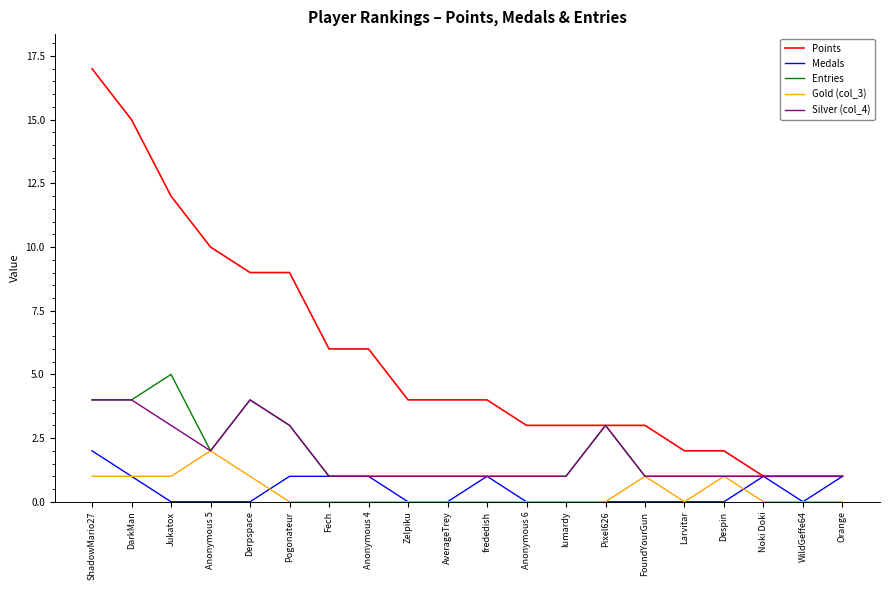

Reading left to right, what are all the values shown in this chart?

Points: ShadowMario27=17	DarkMan=15	Jukatox=12	Anonymous 5=10	Derpspace=9	Pogonateur=9	Fech=6	Anonymous 4=6	Zelpiku=4	AverageTrey=4	frededish=4	Anonymous 6=3	lumardy=3	Pixel626=3	FoundYourGun=3	Larvitar=2	Despin=2	Noki Doki=1	WildGeffe64=1	Orange=1
Medals: ShadowMario27=2	DarkMan=1	Jukatox=0	Anonymous 5=0	Derpspace=0	Pogonateur=1	Fech=1	Anonymous 4=1	Zelpiku=0	AverageTrey=0	frededish=1	Anonymous 6=0	lumardy=0	Pixel626=0	FoundYourGun=0	Larvitar=0	Despin=0	Noki Doki=1	WildGeffe64=0	Orange=1
Entries: ShadowMario27=4	DarkMan=4	Jukatox=5	Anonymous 5=2	Derpspace=4	Pogonateur=3	Fech=1	Anonymous 4=1	Zelpiku=1	AverageTrey=1	frededish=1	Anonymous 6=1	lumardy=1	Pixel626=3	FoundYourGun=1	Larvitar=1	Despin=1	Noki Doki=1	WildGeffe64=1	Orange=1
Gold (col_3): ShadowMario27=1	DarkMan=1	Jukatox=1	Anonymous 5=2	Derpspace=1	Pogonateur=0	Fech=0	Anonymous 4=0	Zelpiku=0	AverageTrey=0	frededish=0	Anonymous 6=0	lumardy=0	Pixel626=0	FoundYourGun=1	Larvitar=0	Despin=1	Noki Doki=0	WildGeffe64=0	Orange=0
Silver (col_4): ShadowMario27=4	DarkMan=4	Jukatox=3	Anonymous 5=2	Derpspace=4	Pogonateur=3	Fech=1	Anonymous 4=1	Zelpiku=1	AverageTrey=1	frededish=1	Anonymous 6=1	lumardy=1	Pixel626=3	FoundYourGun=1	Larvitar=1	Despin=1	Noki Doki=1	WildGeffe64=1	Orange=1